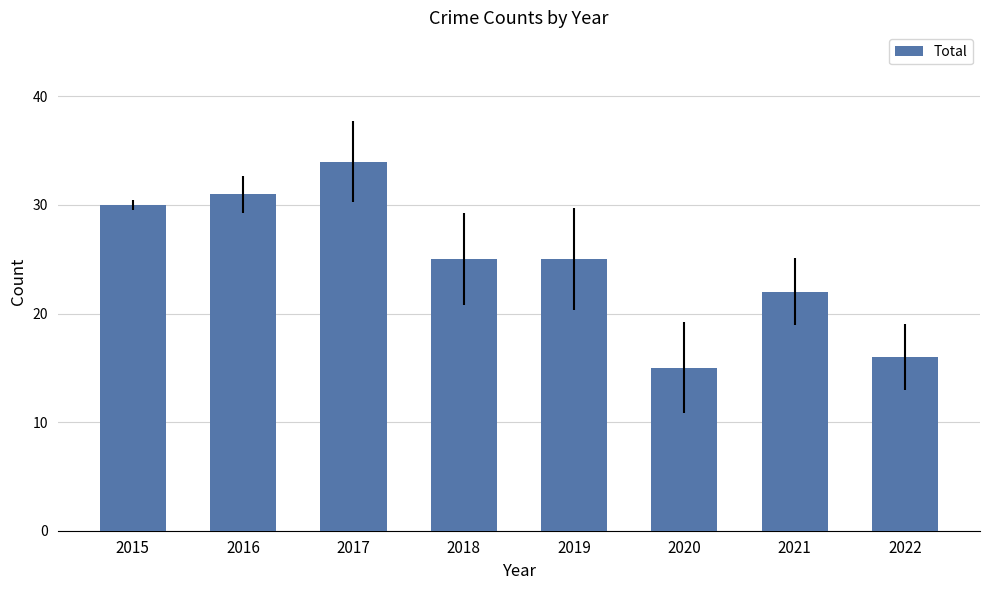

What is the value of the 2nd bar from the left?

31